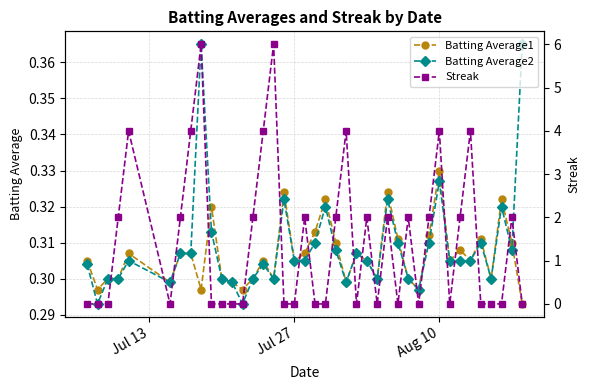

True or false: Batting Average2 has more than 1 interior local peaks.

True